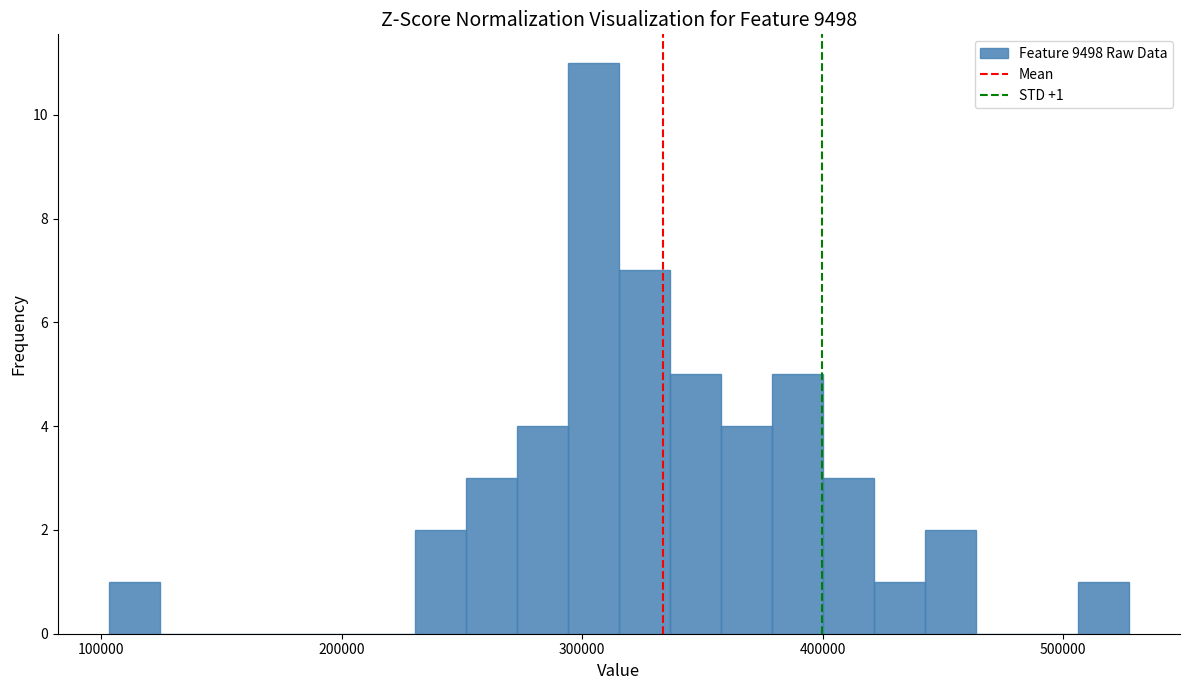

Read against the x-axis, roughly where is the centre of the tallest bar?

300000